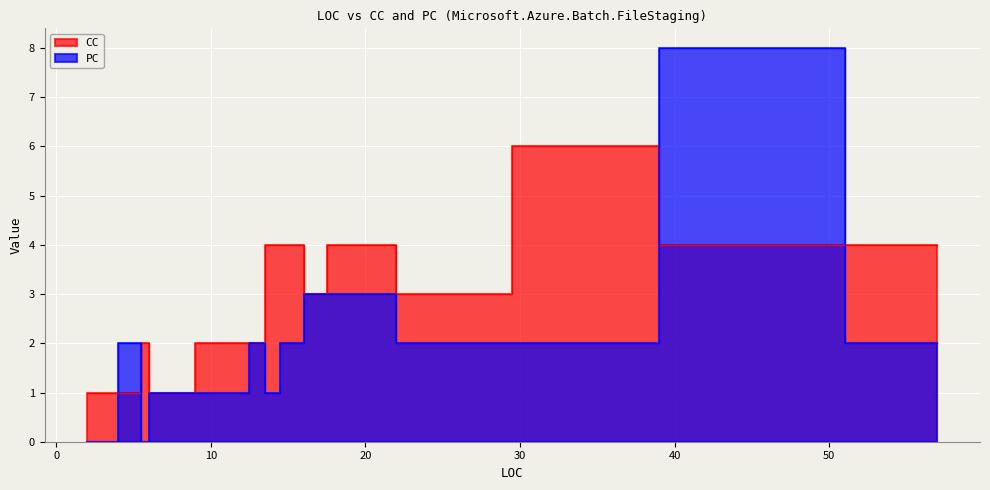

How many distinct data groups are displayed?

2